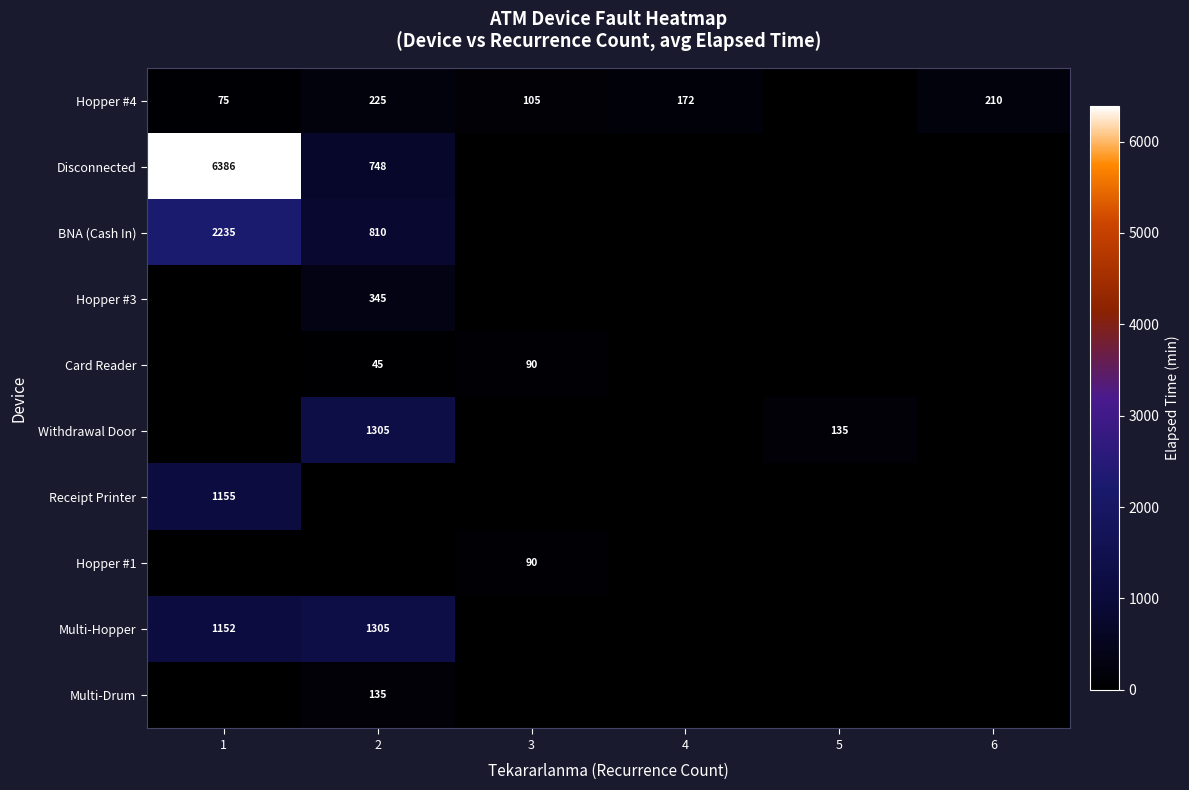

At how many categories does at least one series exceed 2202?

1